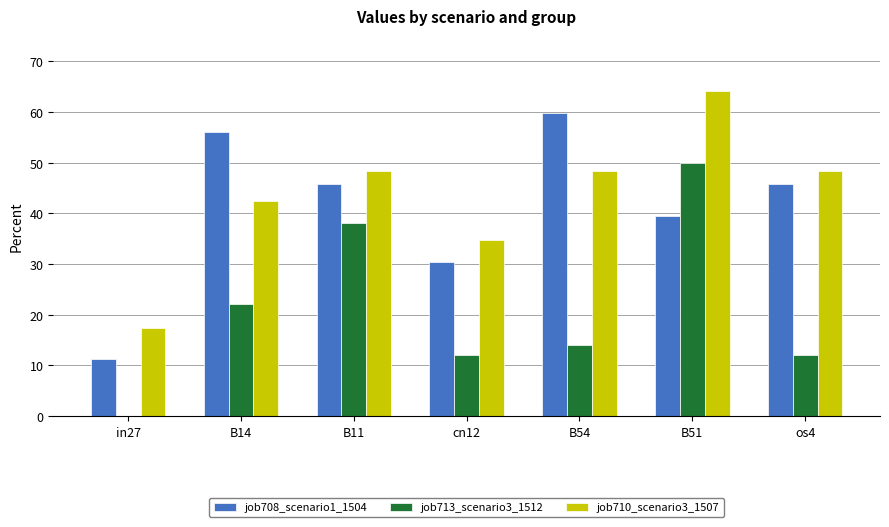

Which series changed the most between in27 and B11?

job713_scenario3_1512